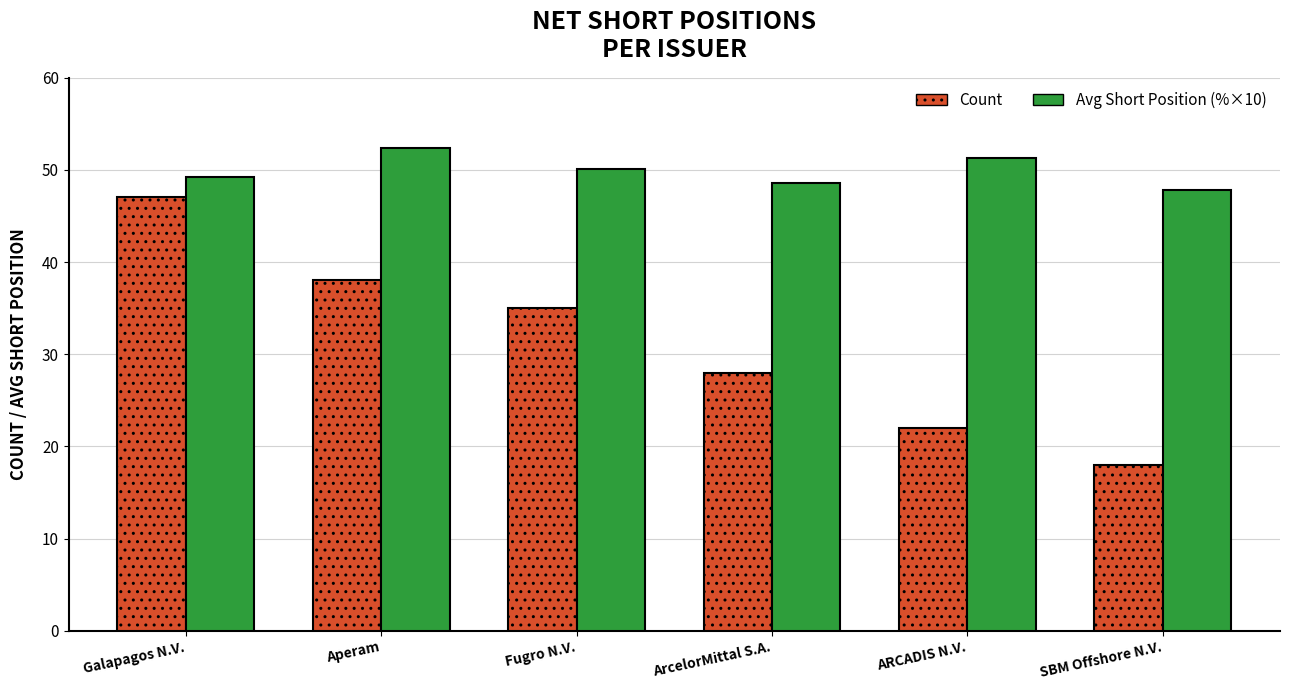

Between ARCADIS N.V. and SBM Offshore N.V., which series saw the biggest shift?

Count